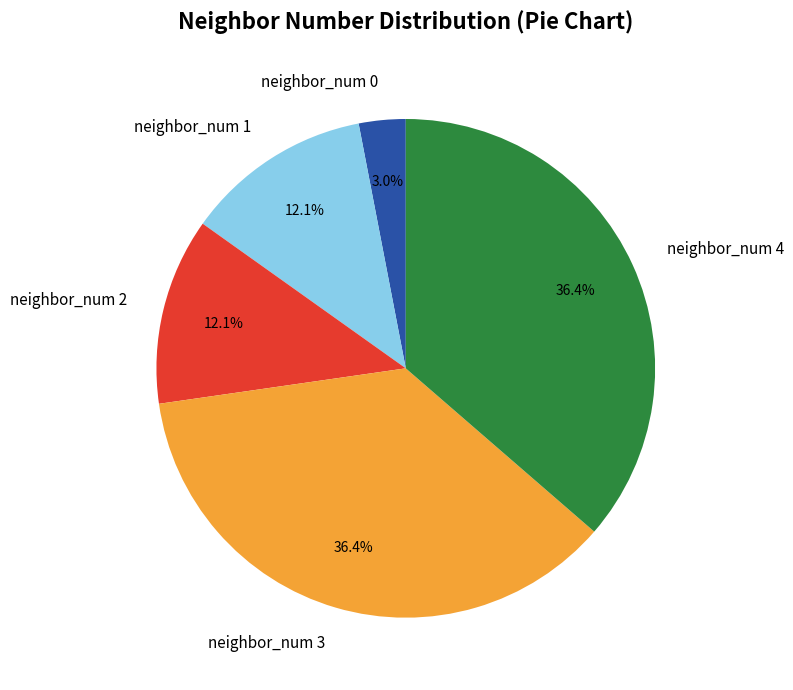

What portion of the pie excludes neighbor_num 4?

63.6%